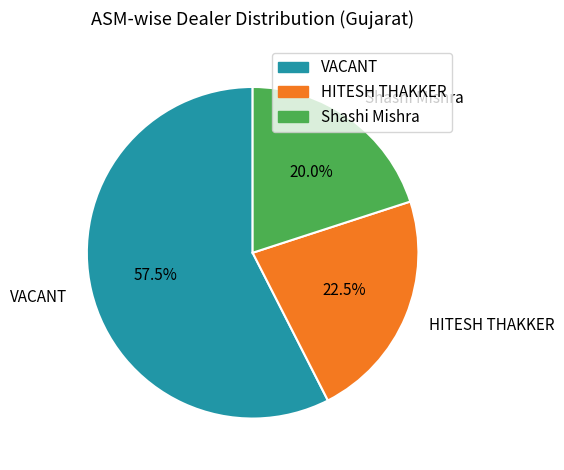

Between Shashi Mishra and HITESH THAKKER, which is larger?

HITESH THAKKER